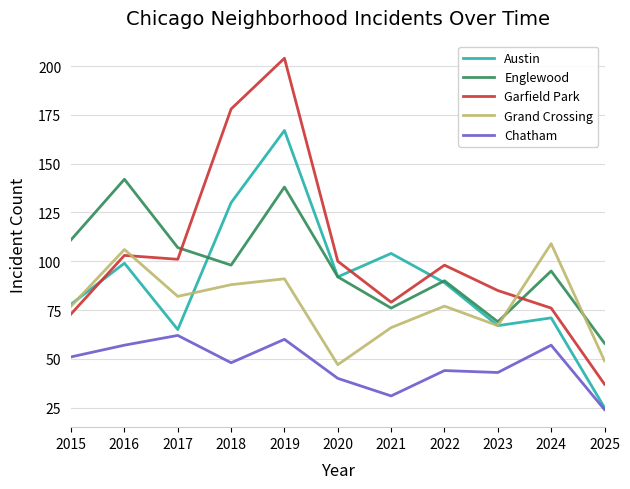

True or false: Garfield Park and Chatham cross at least once.

False